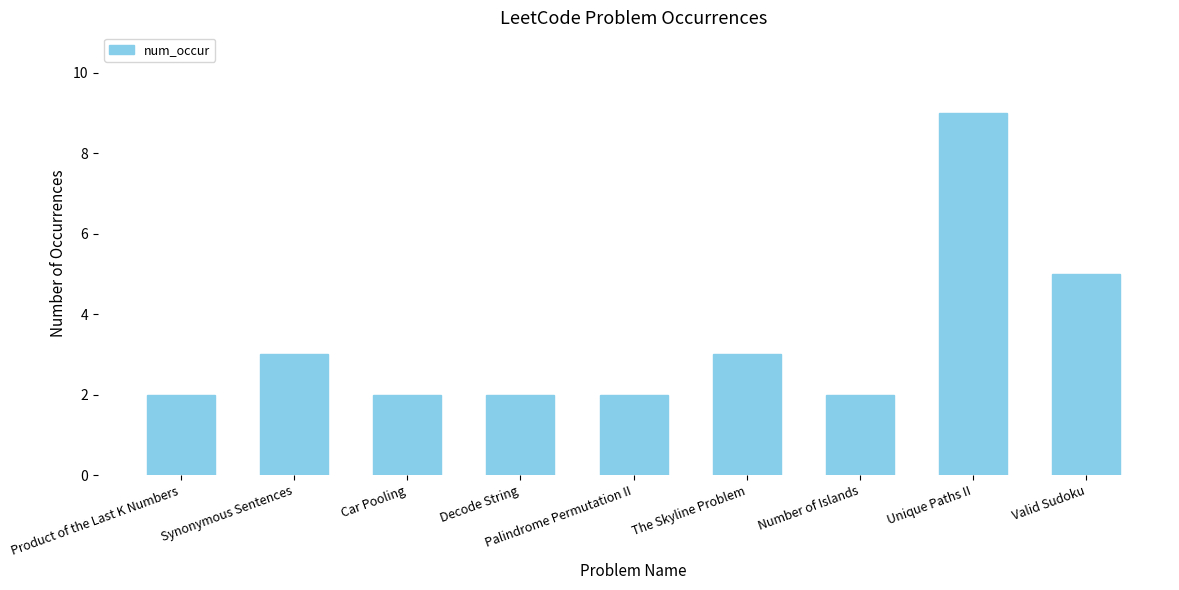

Reading right to left, list all the values displayed in this chart.

Valid Sudoku=5	Unique Paths II=9	Number of Islands=2	The Skyline Problem=3	Palindrome Permutation II=2	Decode String=2	Car Pooling=2	Synonymous Sentences=3	Product of the Last K Numbers=2